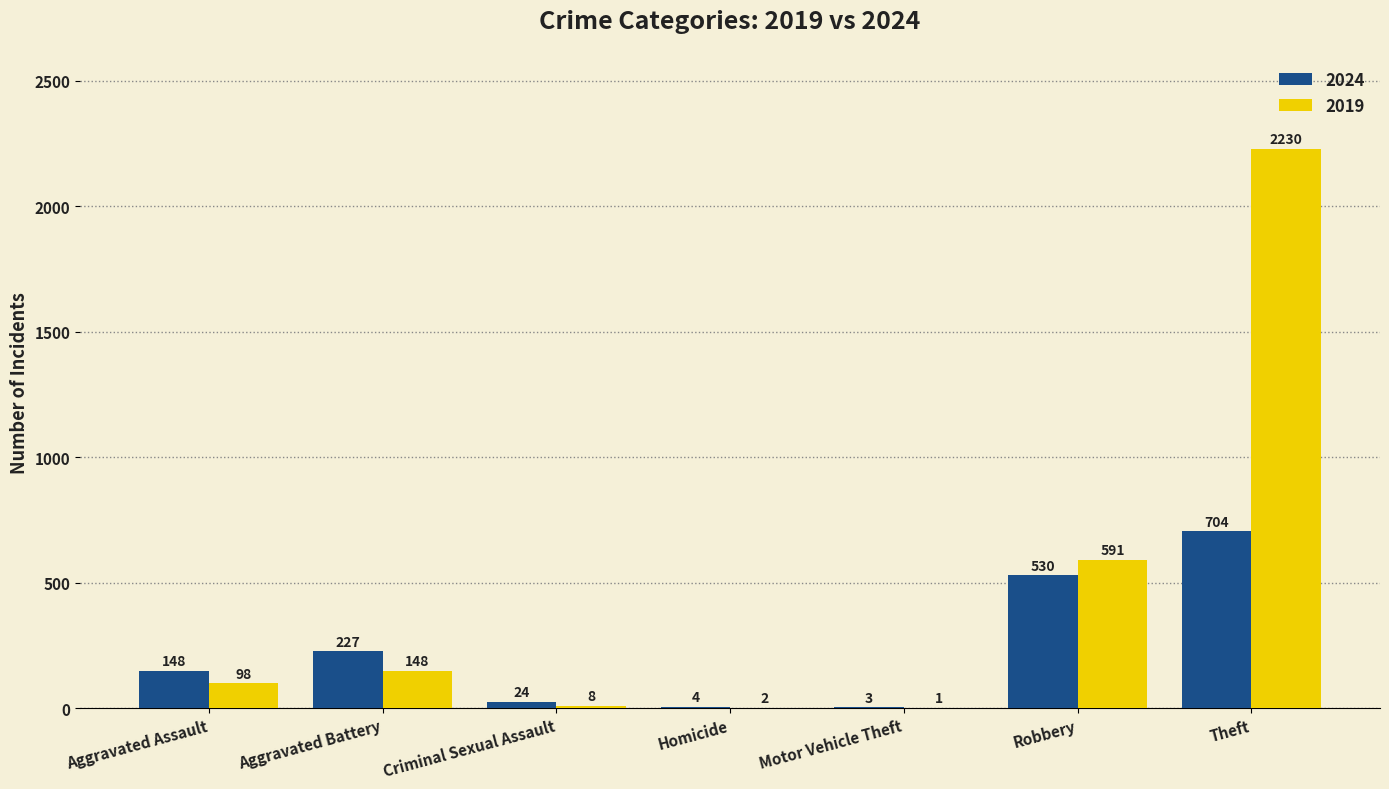

What is the sum of the 2019 values at Robbery and Criminal Sexual Assault?

599